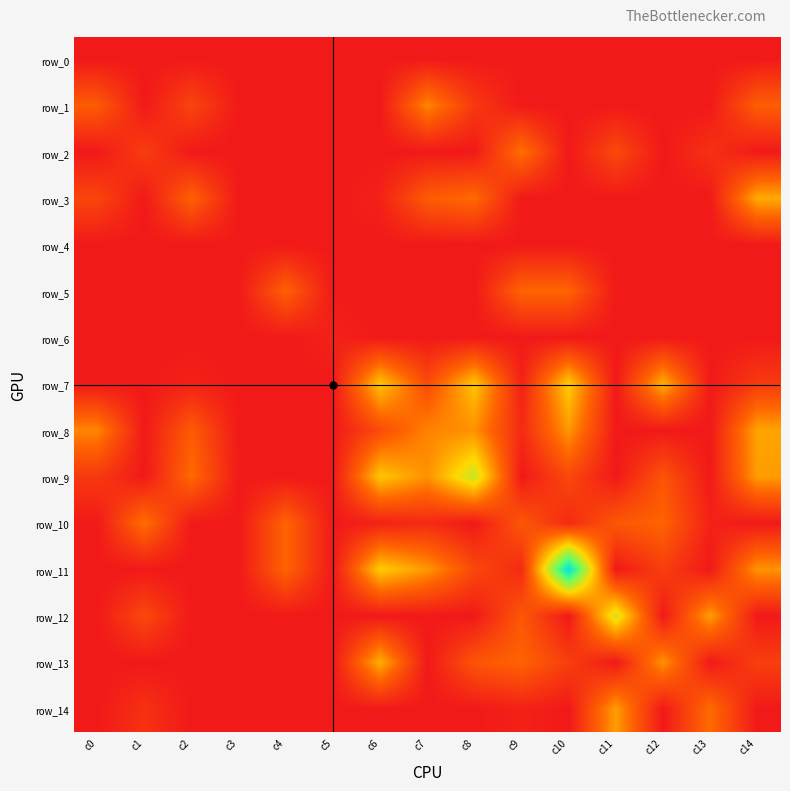

Count the number of categories in the chart.

15